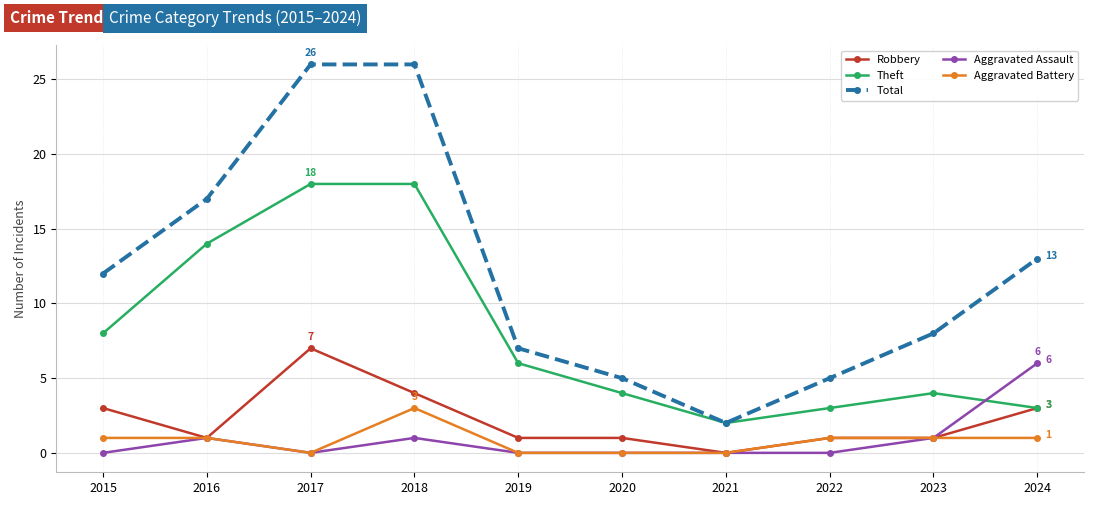

The value of Theft at 2016 is 25. True or false?

False